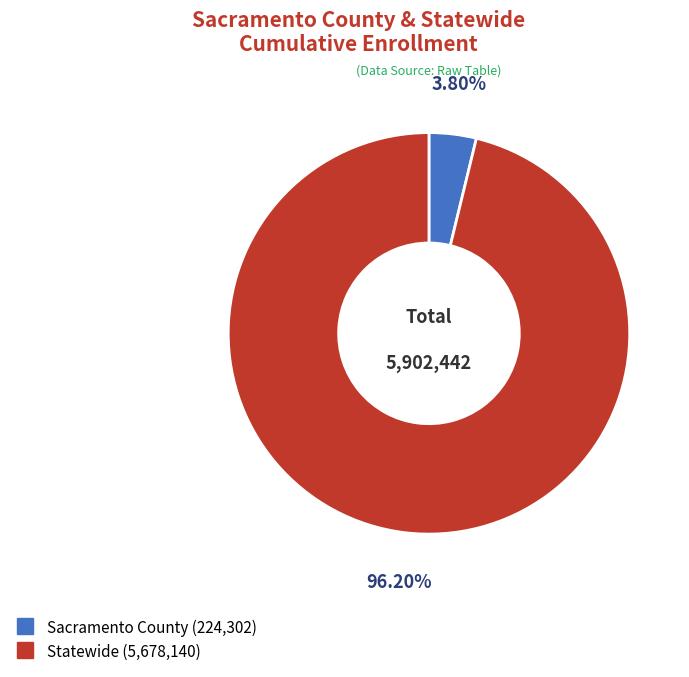

Which category has the smallest portion of the pie?

Sacramento County